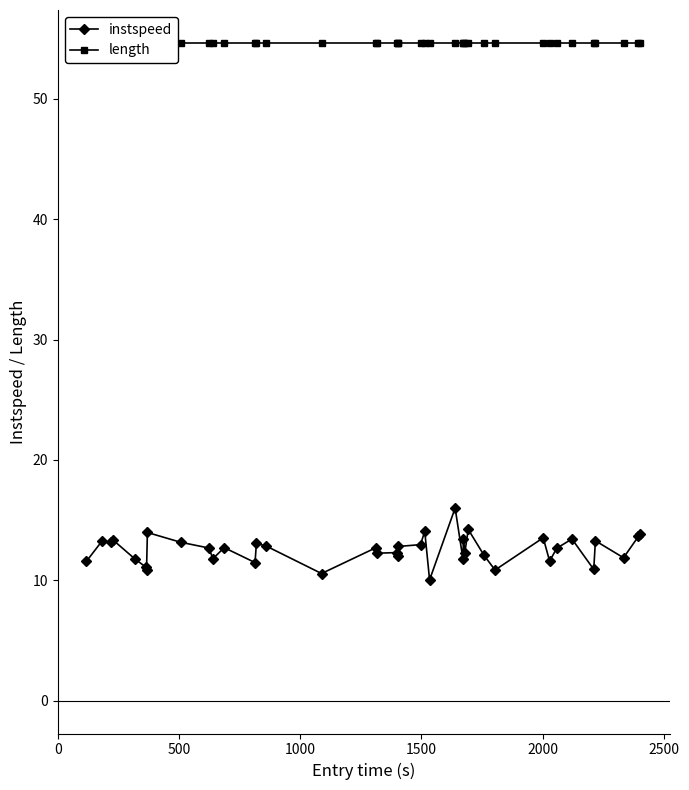

What is the sum of all instspeed values?

501.9